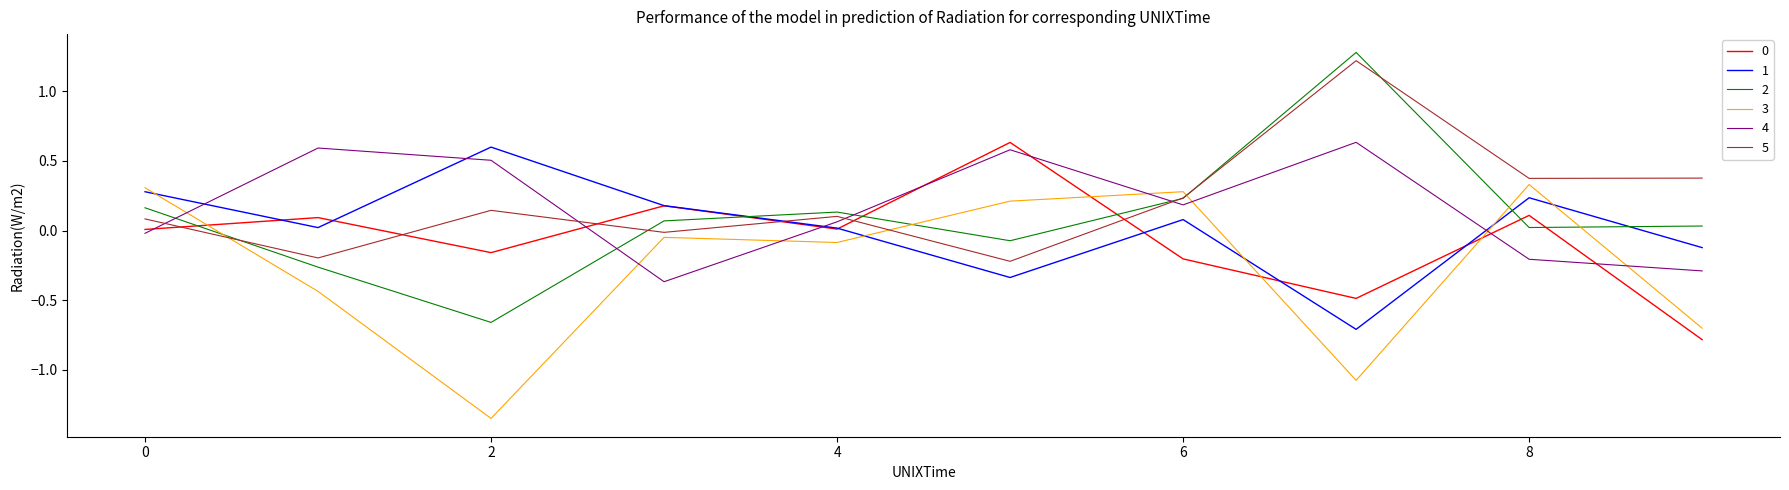

True or false: 2 and 1 intersect in this chart.

True